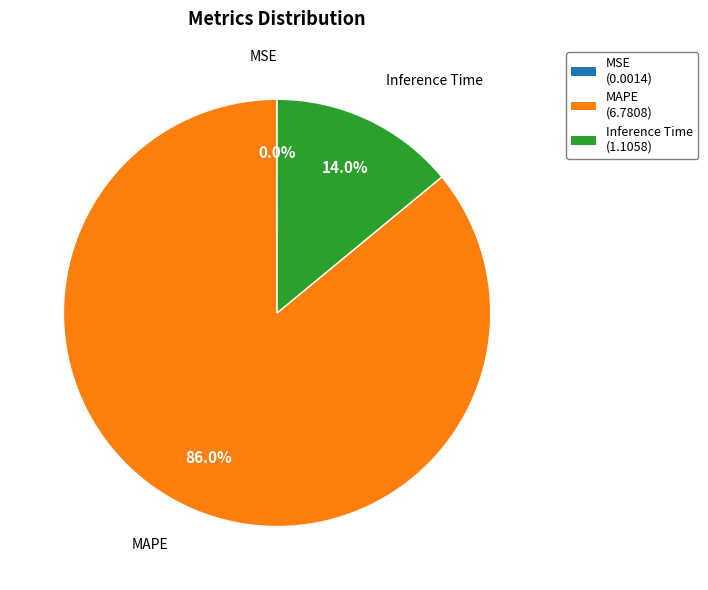

Is it true that Inference Time is 14% of the pie?

True